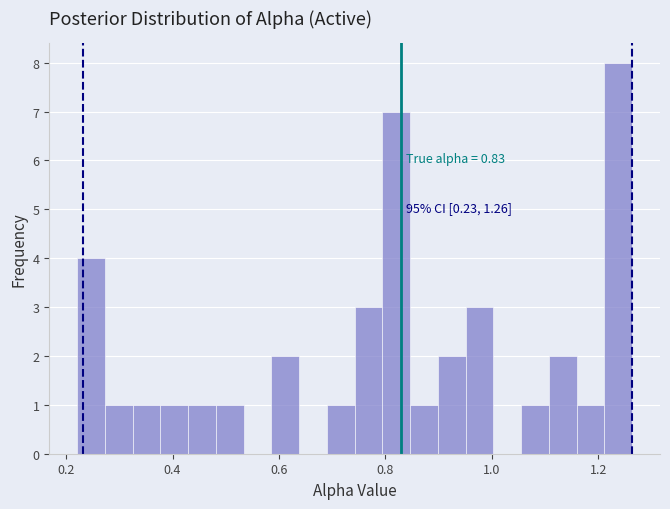

Around what value on the x-axis is the tallest bar? Give the approximate position of its centre, as read against the axis.

1.24